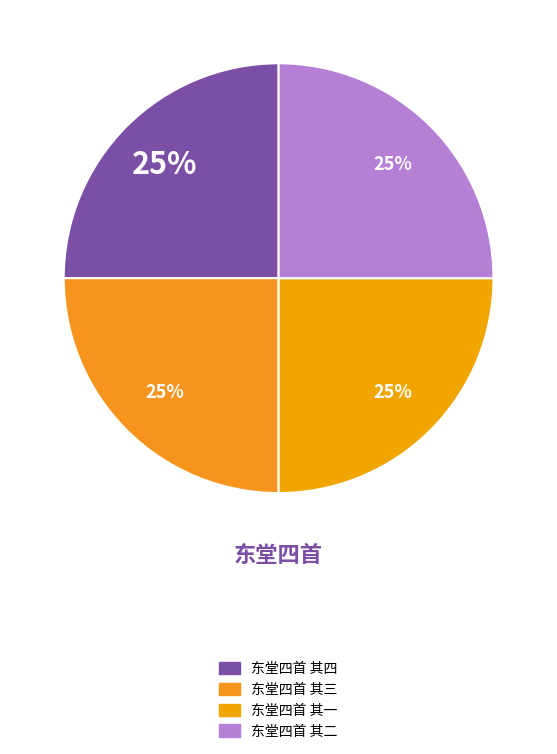

What percentage is the 东堂四首 其四 slice, to the nearest percent?

25%